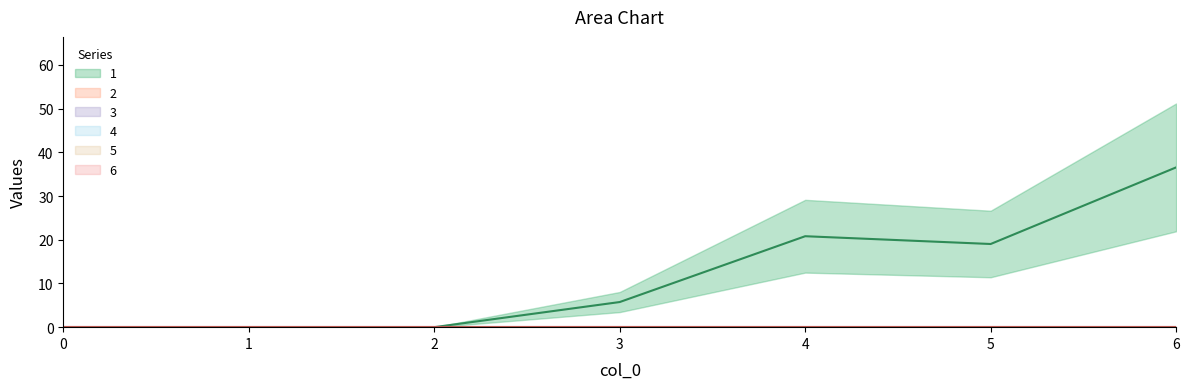

At how many categories does at least one series exceed 15?

3